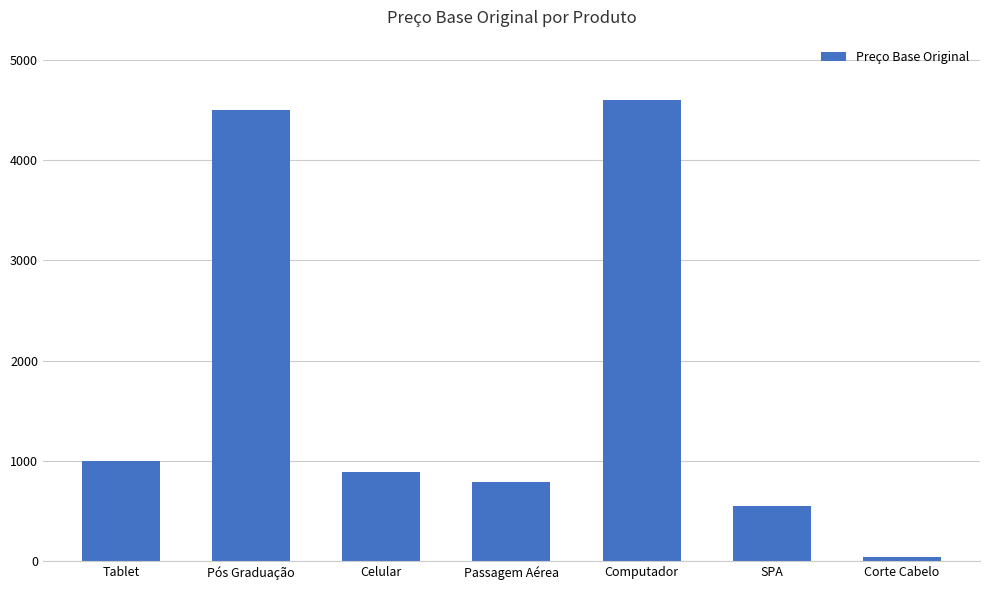

List the labels in order of value, smallest first.

Corte Cabelo, SPA, Passagem Aérea, Celular, Tablet, Pós Graduação, Computador